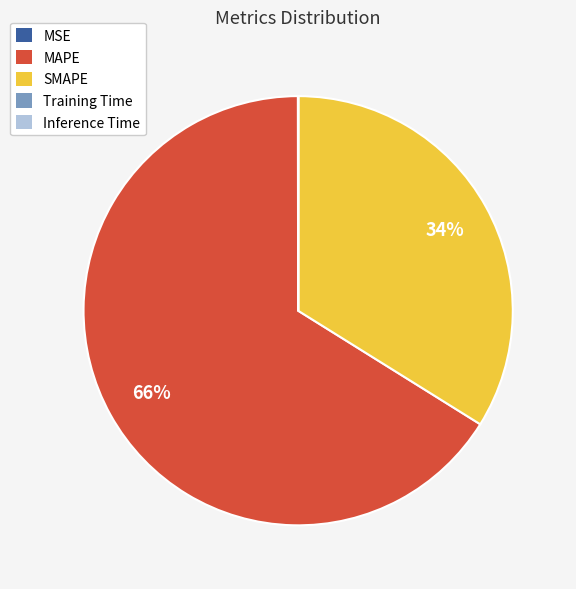

Is it true that SMAPE is 34% of the pie?

True